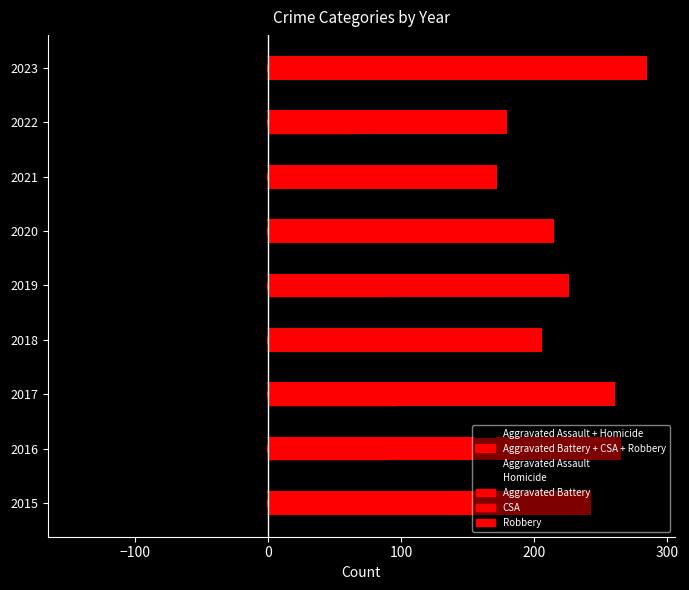

What is the sum of all Aggravated Battery + CSA + Robbery values?

2044